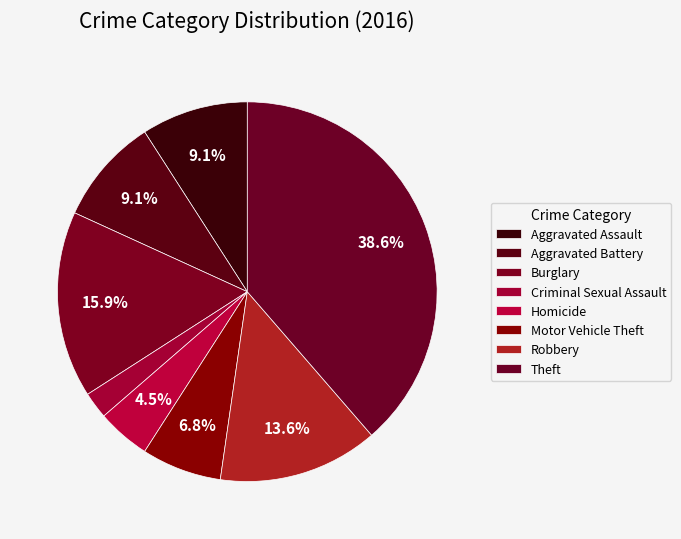

How many slices are in this pie chart?

8